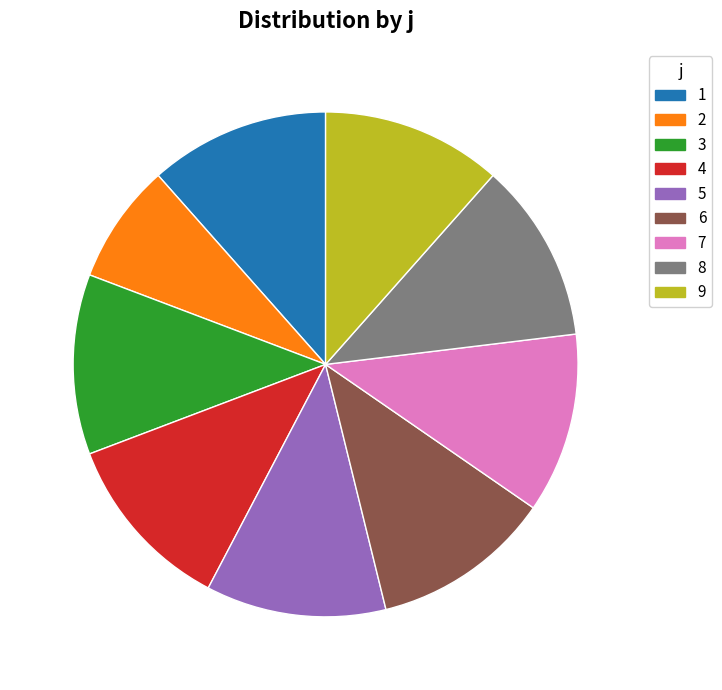

The 9 slice represents 12% of the pie. True or false?

True